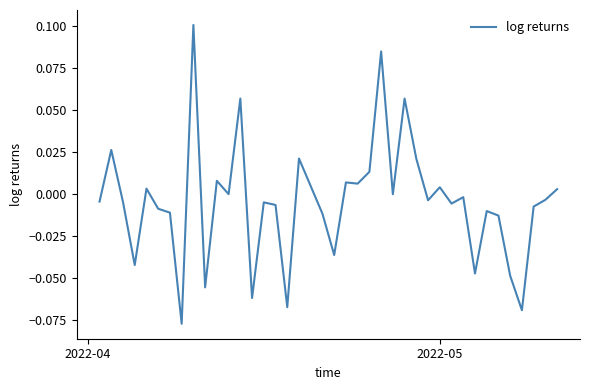

How many lines are shown in the chart?

1